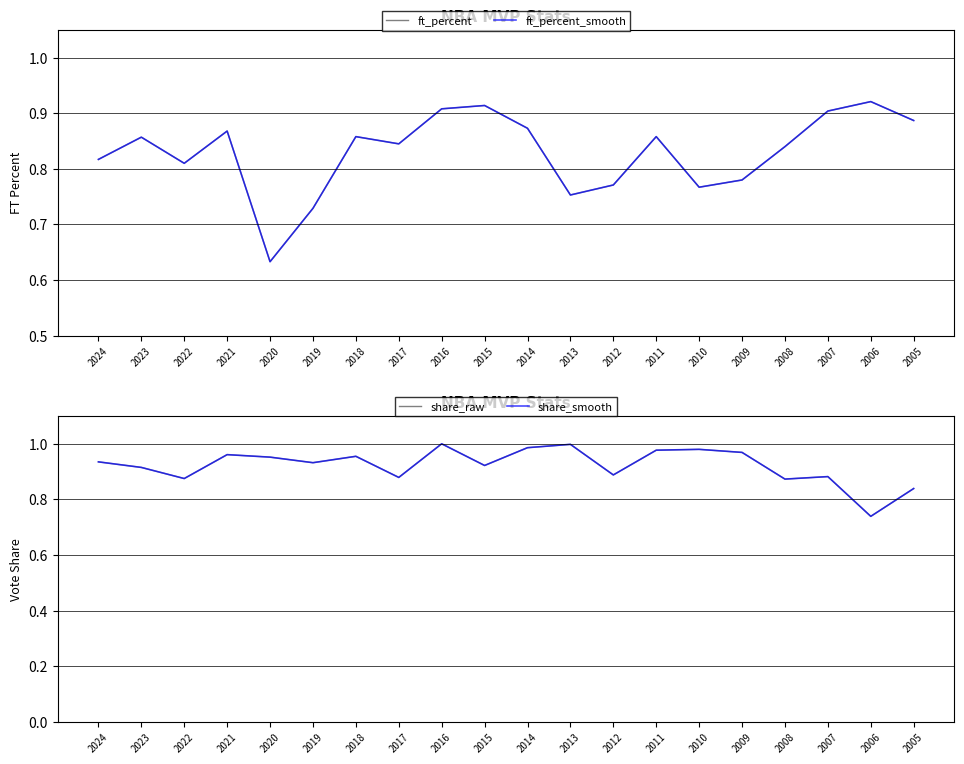

What is the maximum value for ft_percent?

0.9